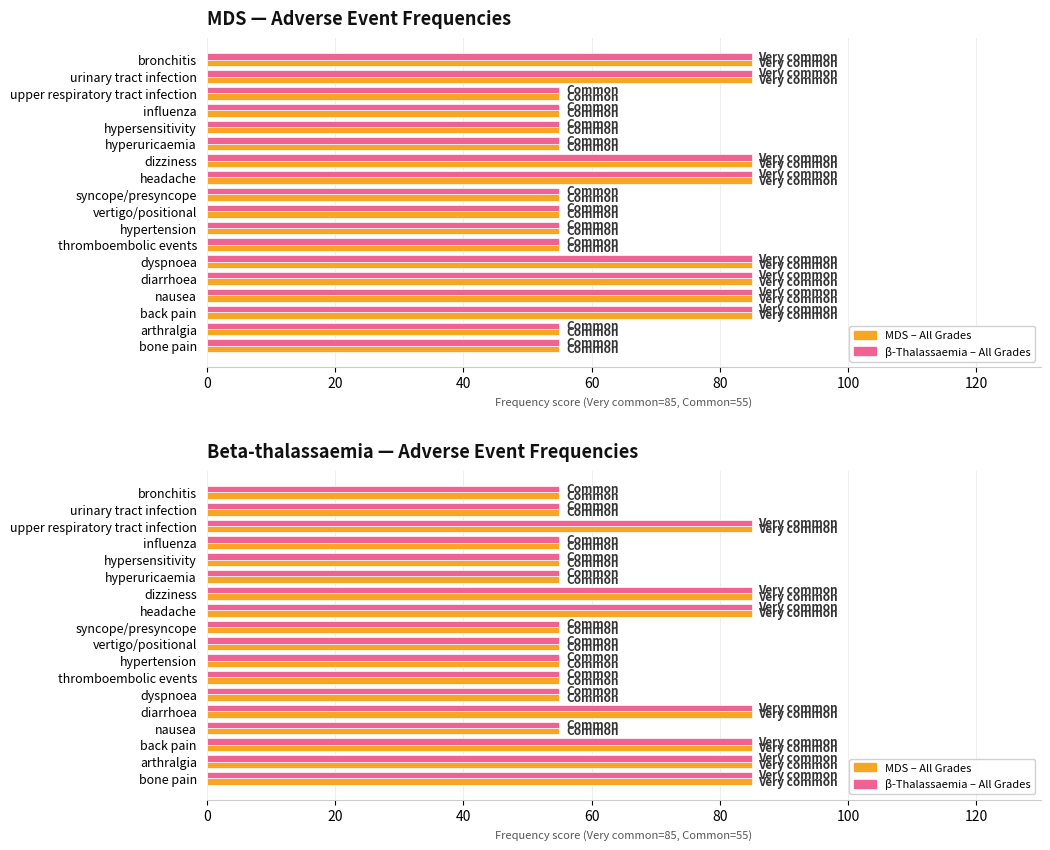

What is the sum of all All grades (MDS) values?

1200